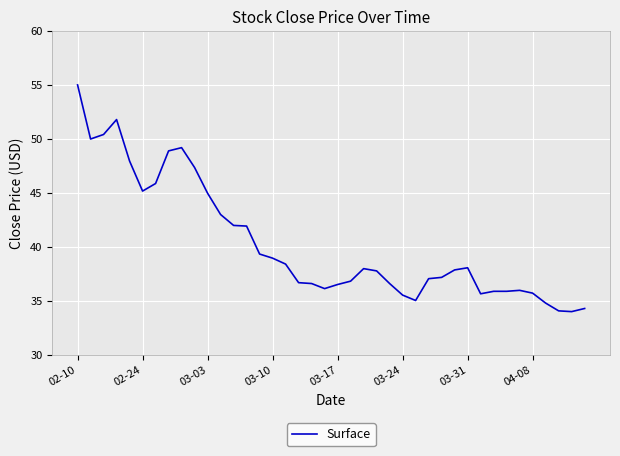

Does the chart display data point markers on the line(s)?

No